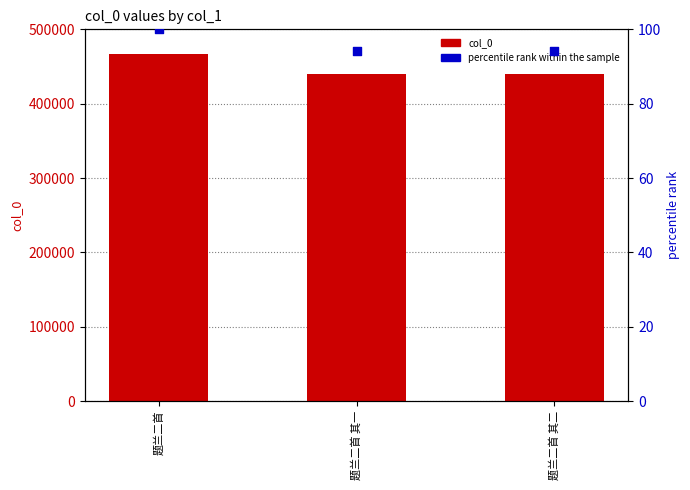

Which series has the widest spread of Y values?

col_0